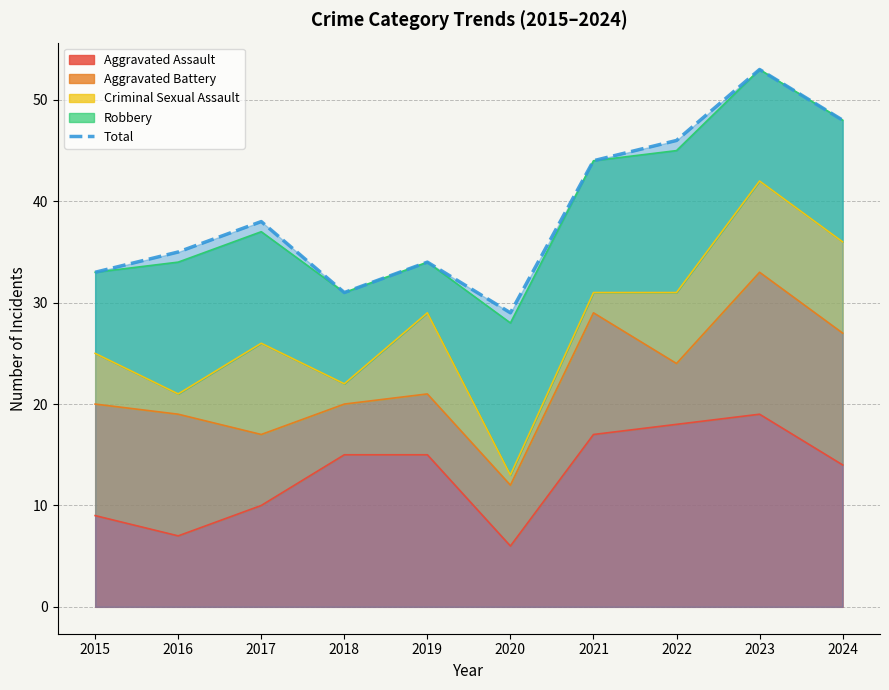

The value at 2016 is 35. True or false?

True